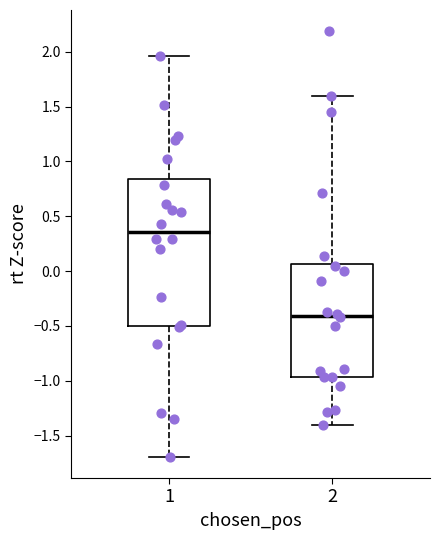

Which box's median line is the lowest?

2